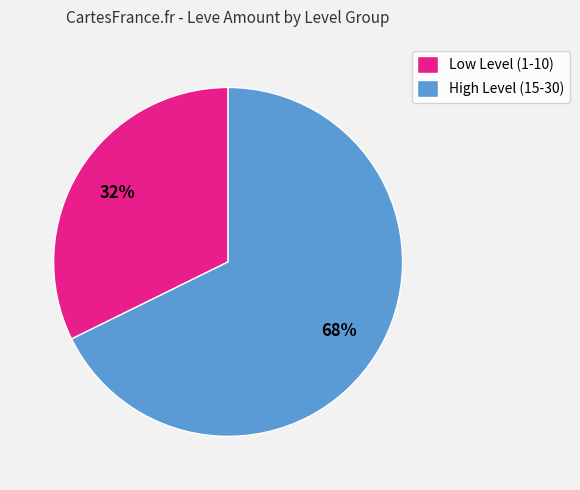

Combined, do Low Level (1-10) and High Level (15-30) account for over 50%?

Yes